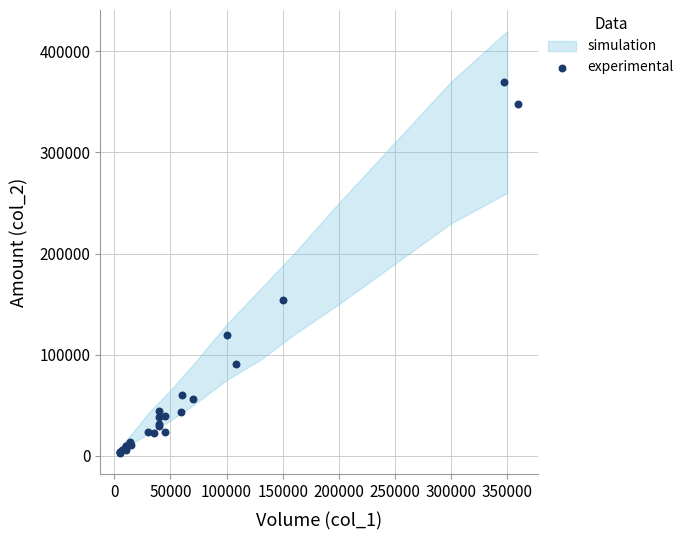

What Y value in the scatter plot is closest to 186580?

153700